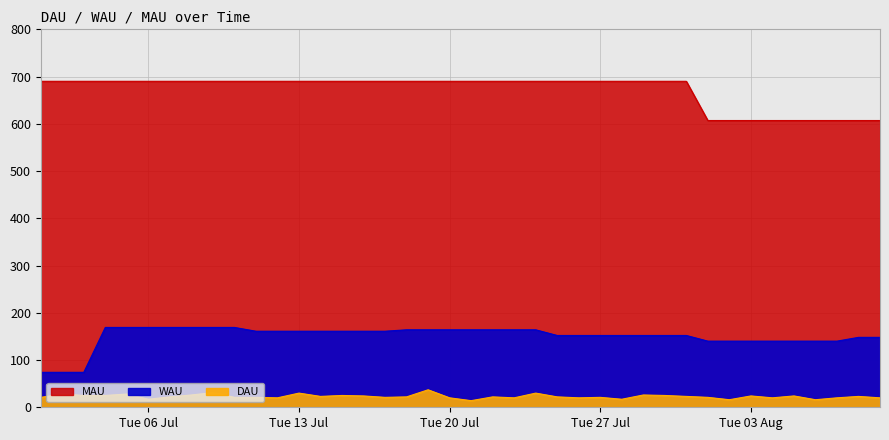

Reading left to right, list all the values displayed in this chart.

DAU: 21	28	25	25	28	17	22	26	31	21	21	20	30	23	25	24	21	22	37	20	14	22	20	30	22	20	21	17	26	25	23	21	16	24	20	24	16	20	23	20
WAU: 74	74	74	169	169	169	169	169	169	169	161	161	161	161	161	161	161	164	164	164	164	164	164	164	152	152	152	152	152	152	152	140	140	140	140	140	140	140	148	148
MAU: 690	690	690	690	690	690	690	690	690	690	690	690	690	690	690	690	690	690	690	690	690	690	690	690	690	690	690	690	690	690	690	607	607	607	607	607	607	607	607	607